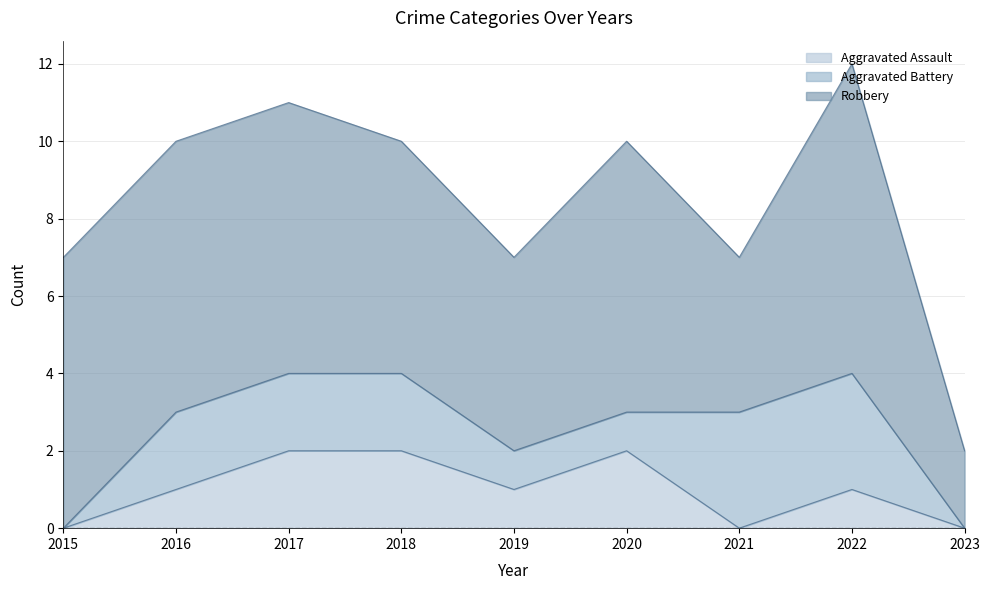

At which label does Aggravated Assault reach its peak?

2017